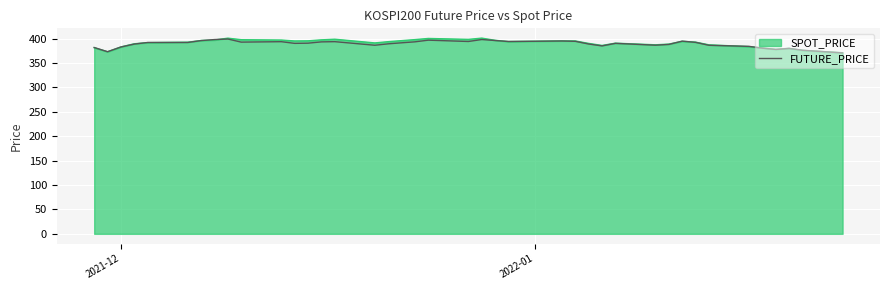

How many lines are shown in the chart?

2